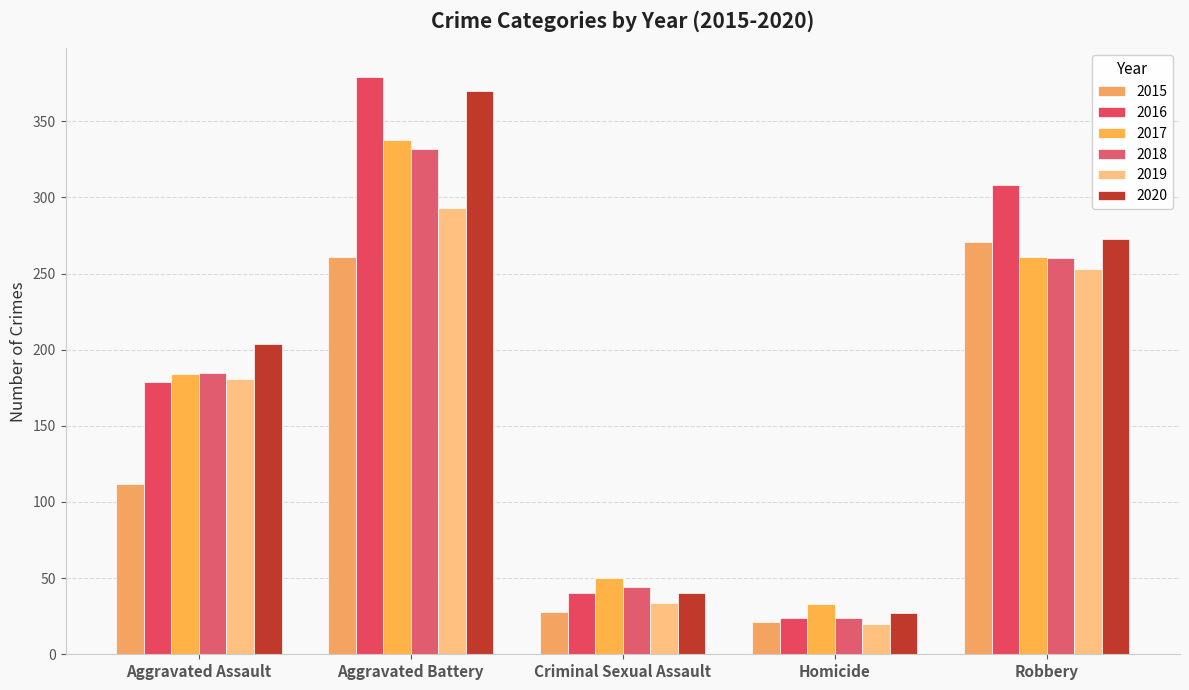

Which series has the largest range (max minus min)?

2016